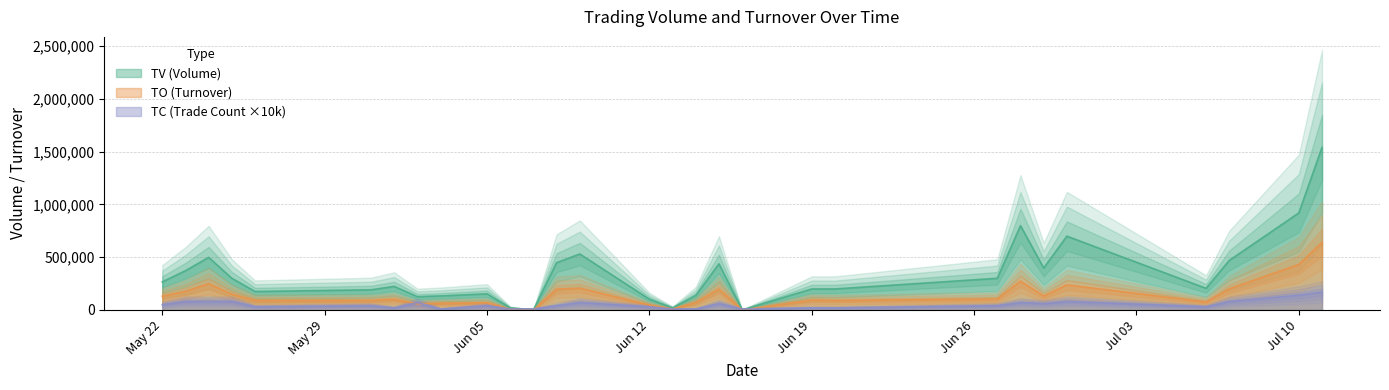

What is the label of the 13th point from the right?

2017-06-14